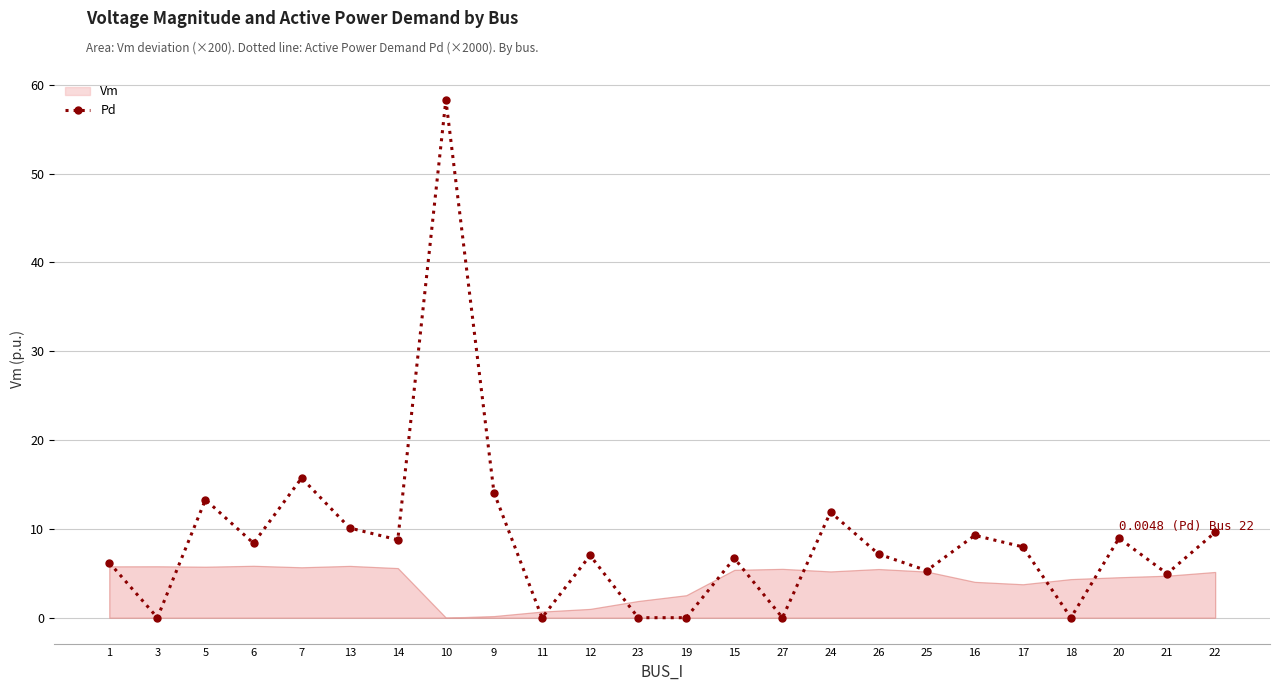

Reading right to left, extract all data points from this chart.

9.6	5.0	8.9	0.0	8.0	9.3	5.3	7.2	11.9	0.0	6.7	0.0	0.0	7.0	0.0	14.1	58.3	8.8	10.1	15.7	8.4	13.3	0.0	6.2